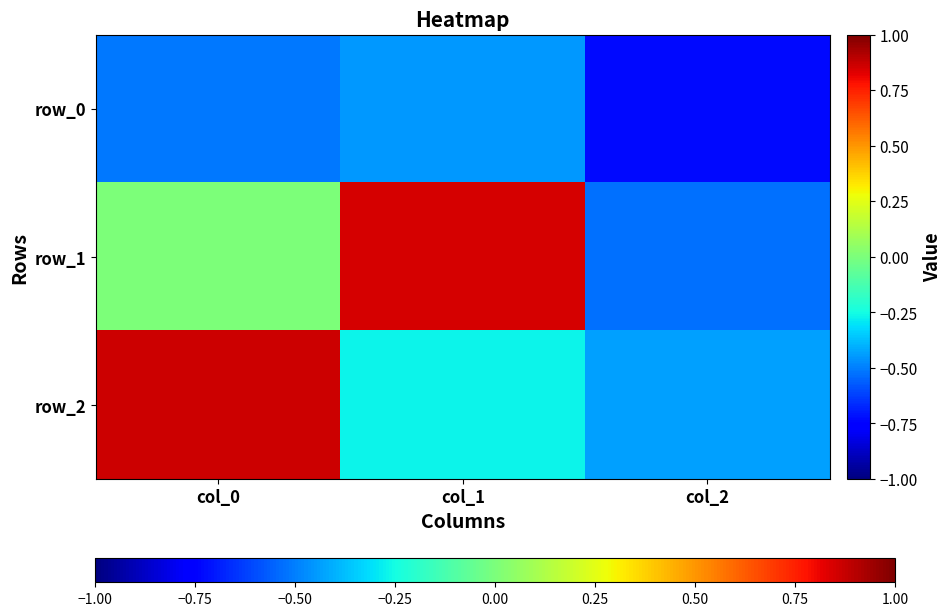

How many positive values does the row_2 series have?

1